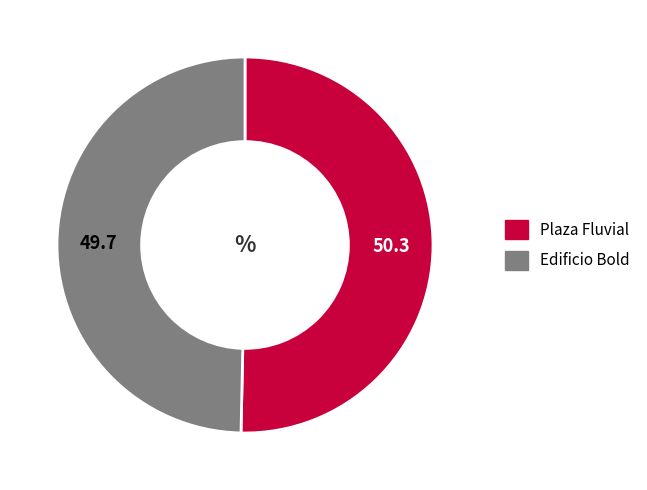

Count the number of slices in the pie.

2